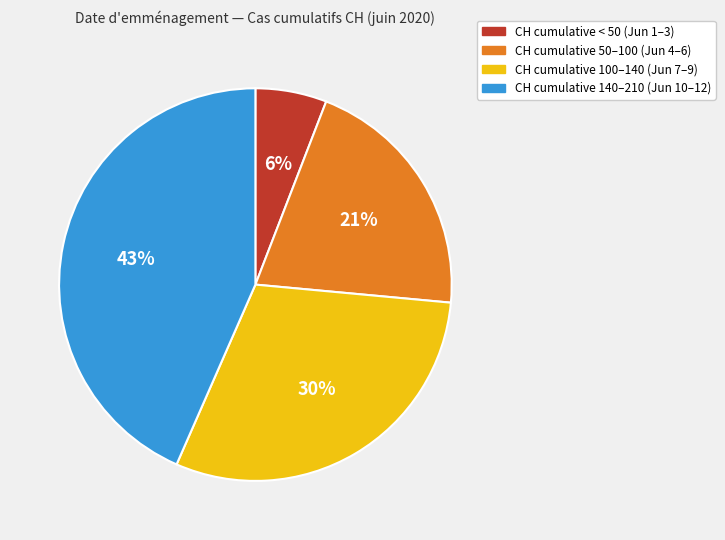

Does any single category account for the majority?

No